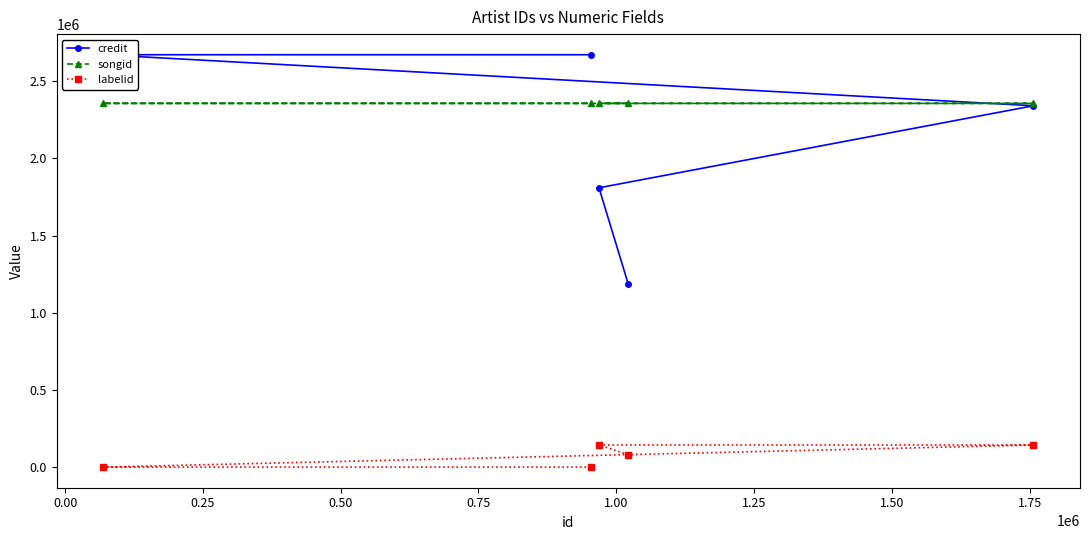

How many data points in labelid are above 81108?

2